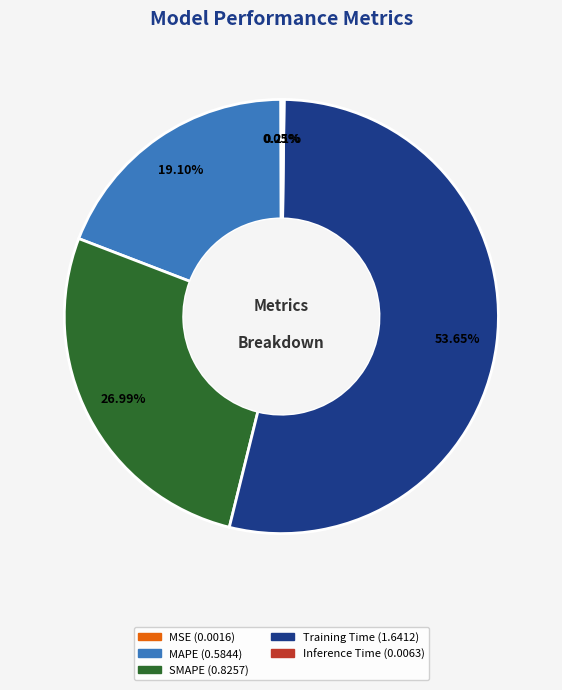

Which has a higher value, MAPE (0.5844) or Training Time (1.6412)?

Training Time (1.6412)